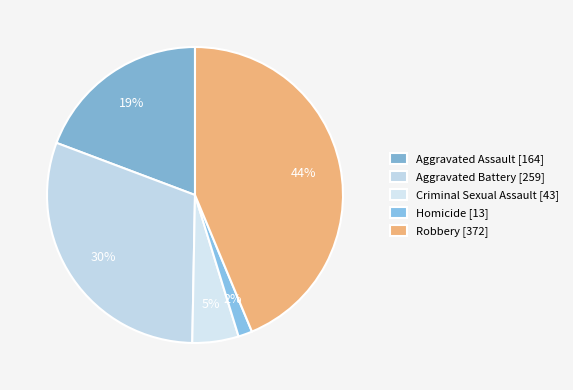

How many segments does this pie chart have?

5